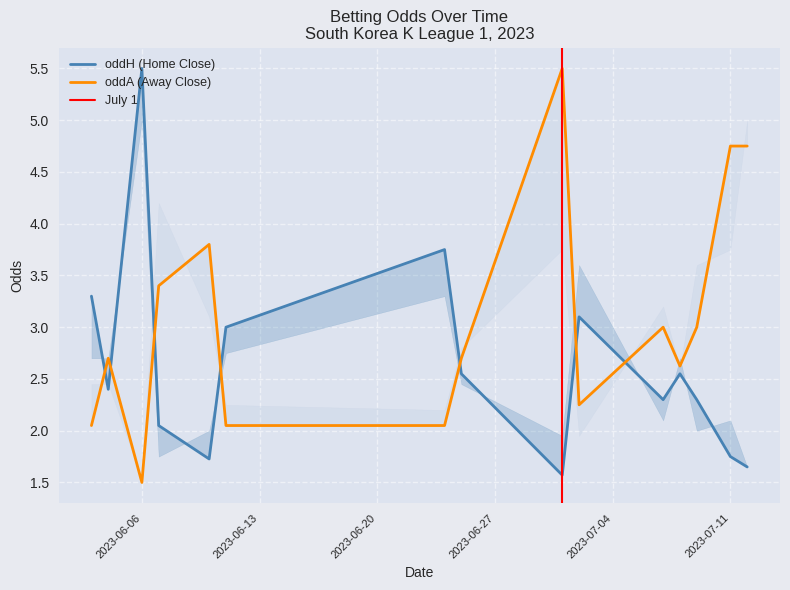

How many interior local valleys does the oddH series have?

4